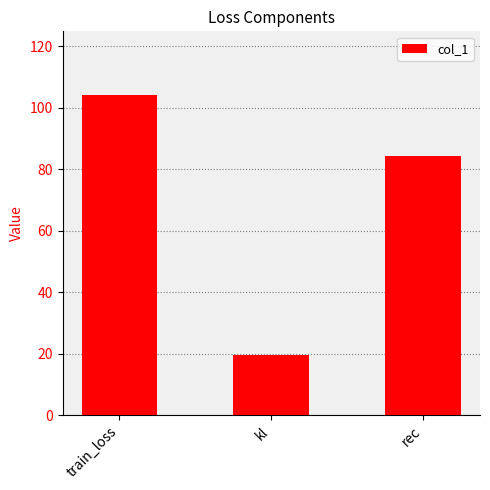

The value at kl is 6.0. True or false?

False